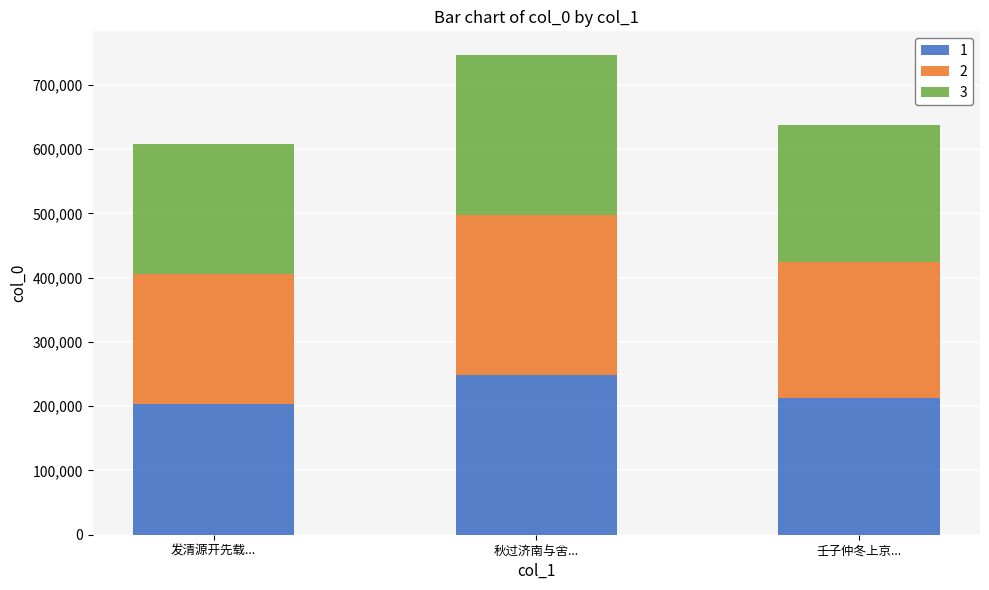

At which category is the sum across all series the highest?

秋过济南与舍...